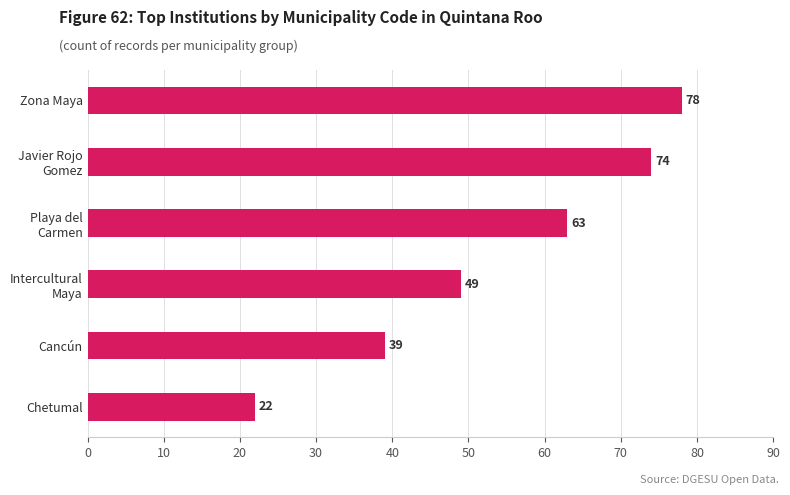

Read the value at Zona Maya.

78